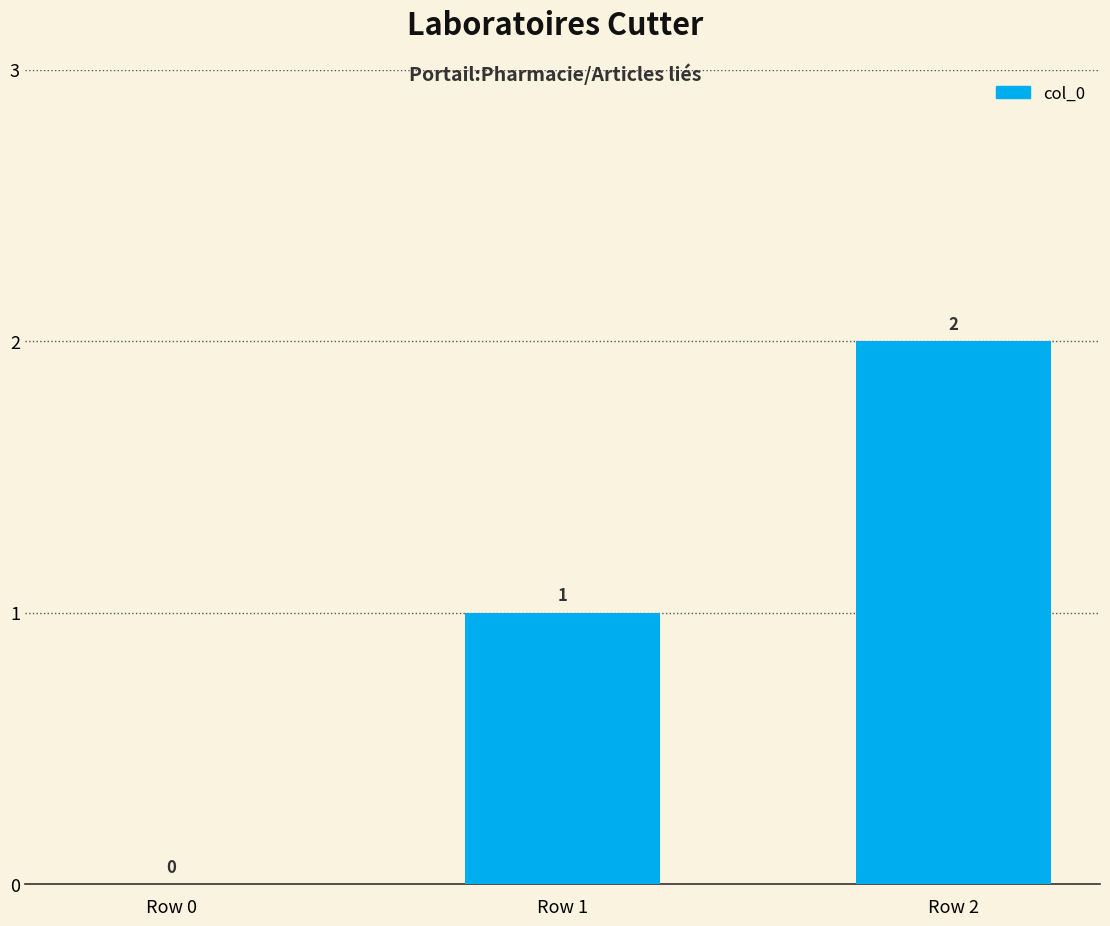

The value at Row 2 is 2. True or false?

True